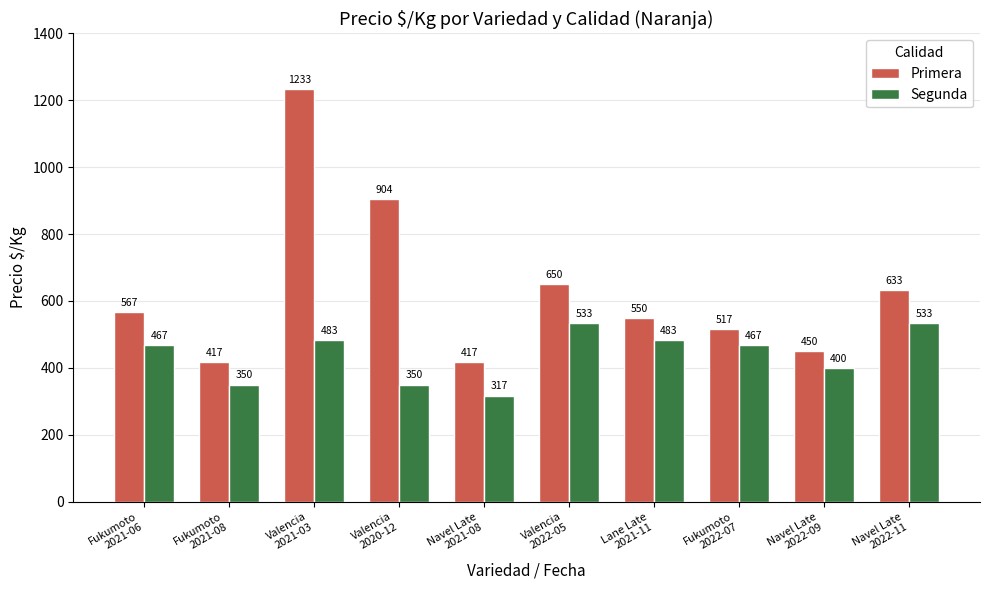

How many data points in Segunda are less than 467?

4